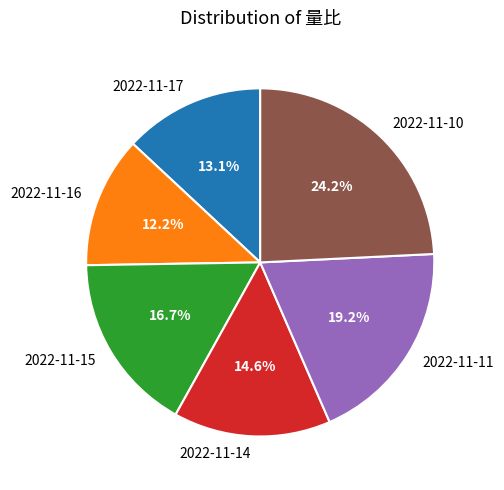

Which category has the smallest portion of the pie?

2022-11-16